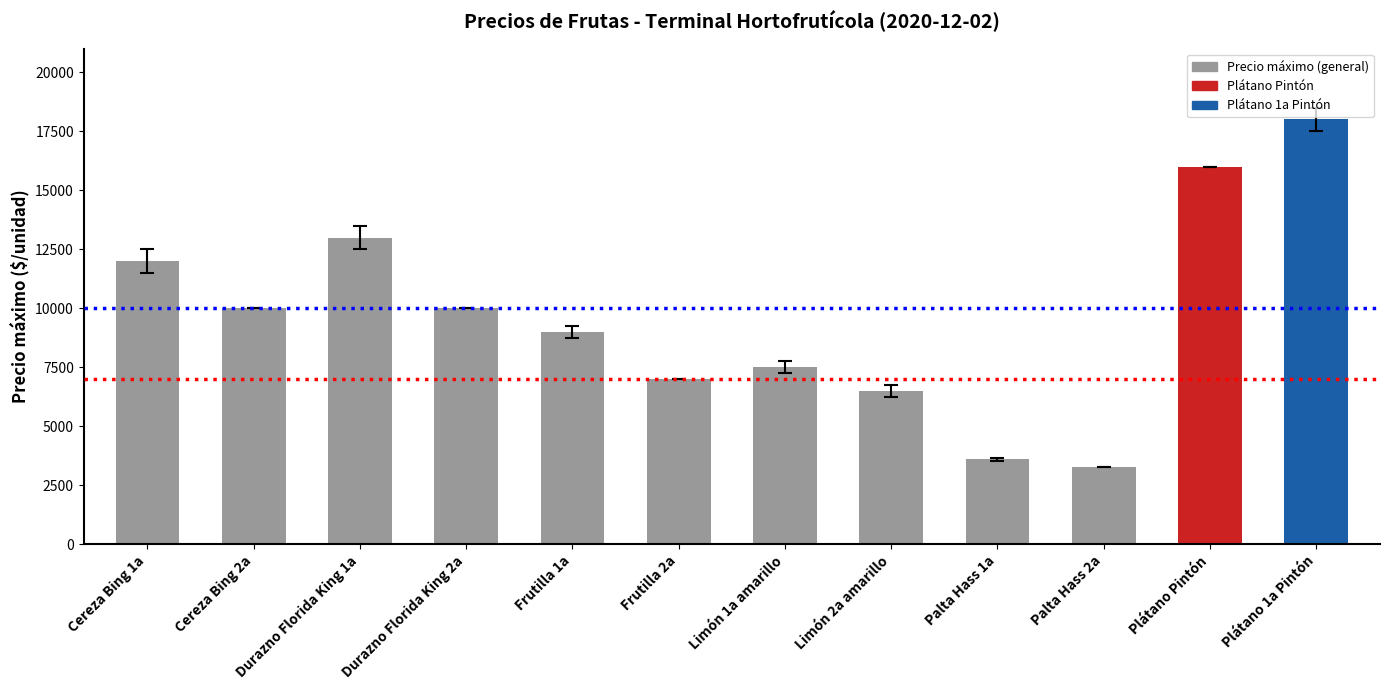

What is the difference between the maximum and second lowest values?

14400